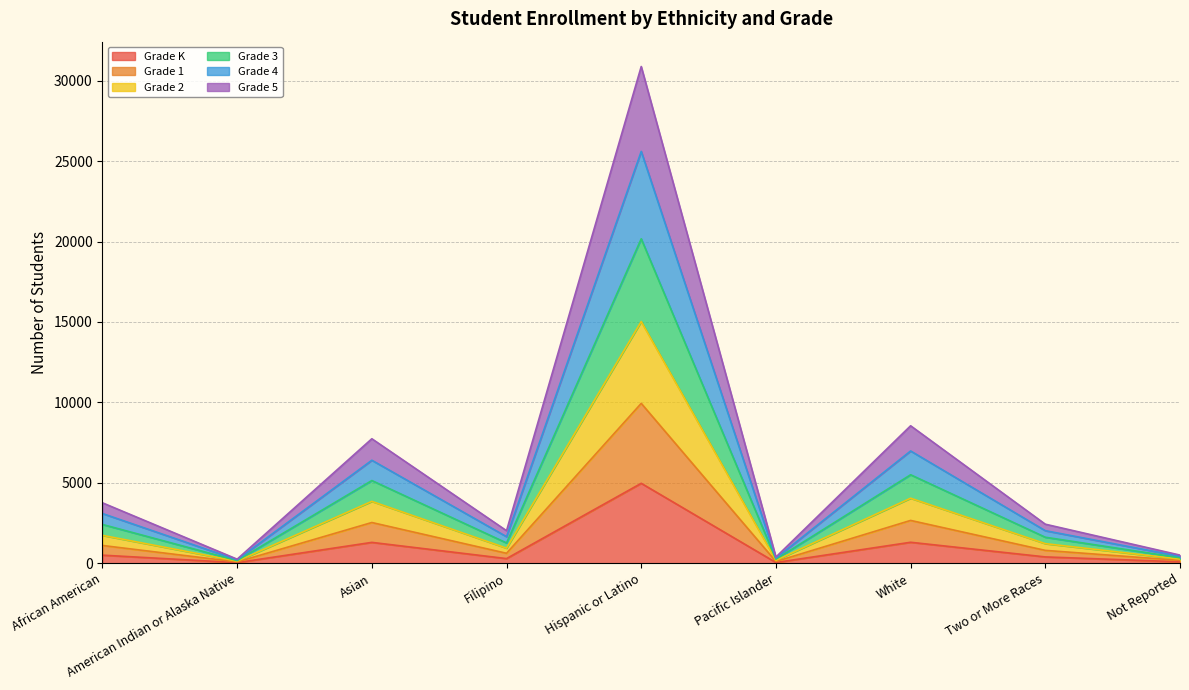

At which category is the sum across all series the highest?

Hispanic or Latino